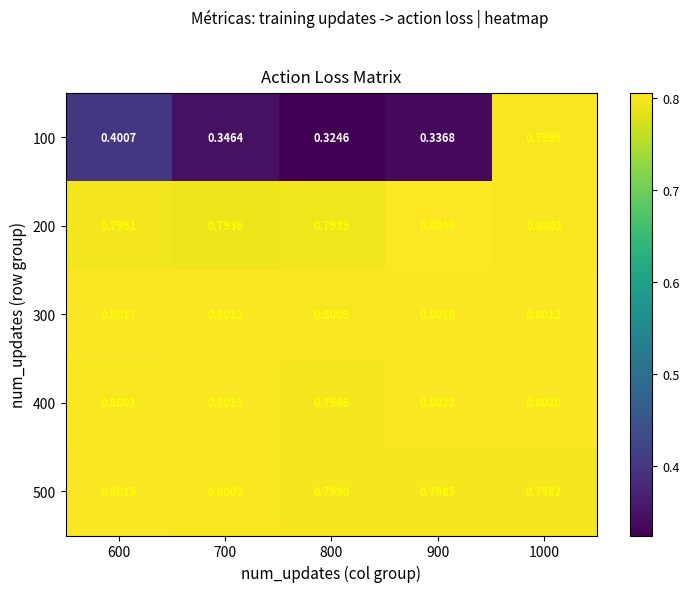

At 900, list the series in order from largest to smallest.

200, 400, 300, 500, 100